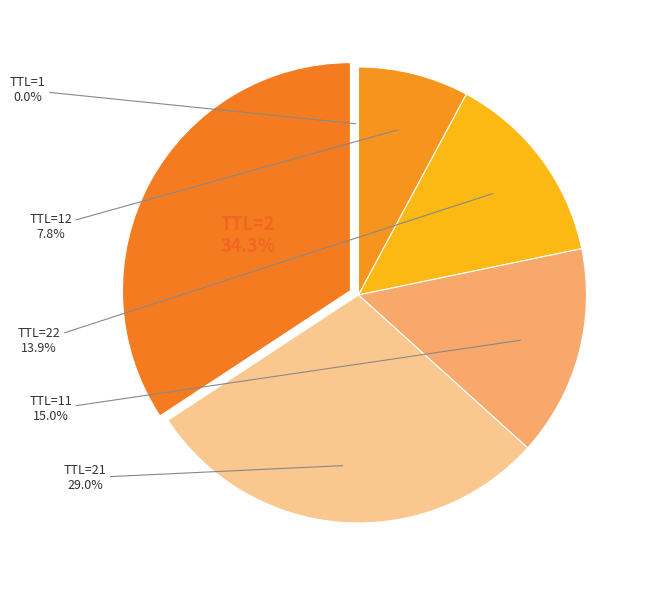

What percentage is NOT represented by TTL=22?

86.1%